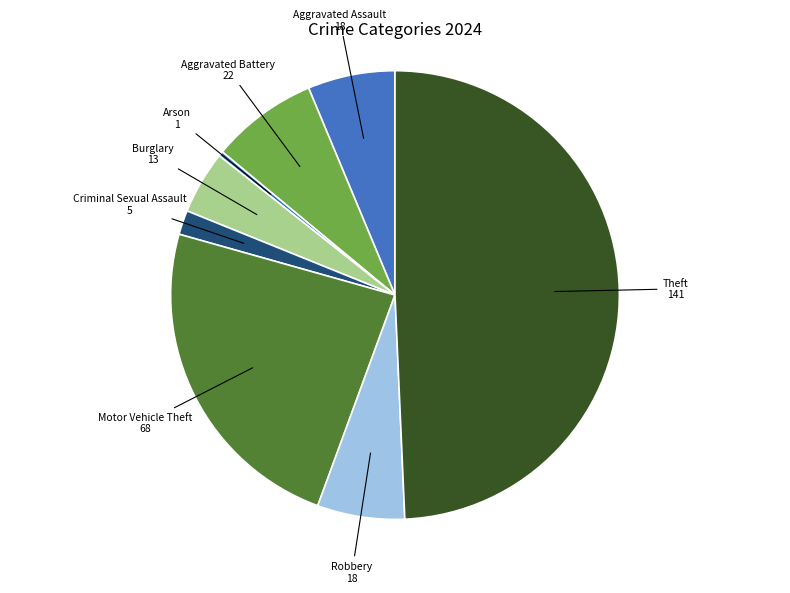

Combined, do Aggravated Battery and Theft account for over 50%?

Yes